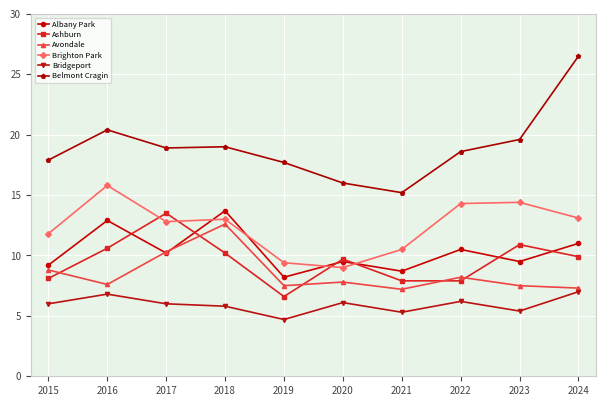

Where is the first local maximum for Belmont Cragin?

2016